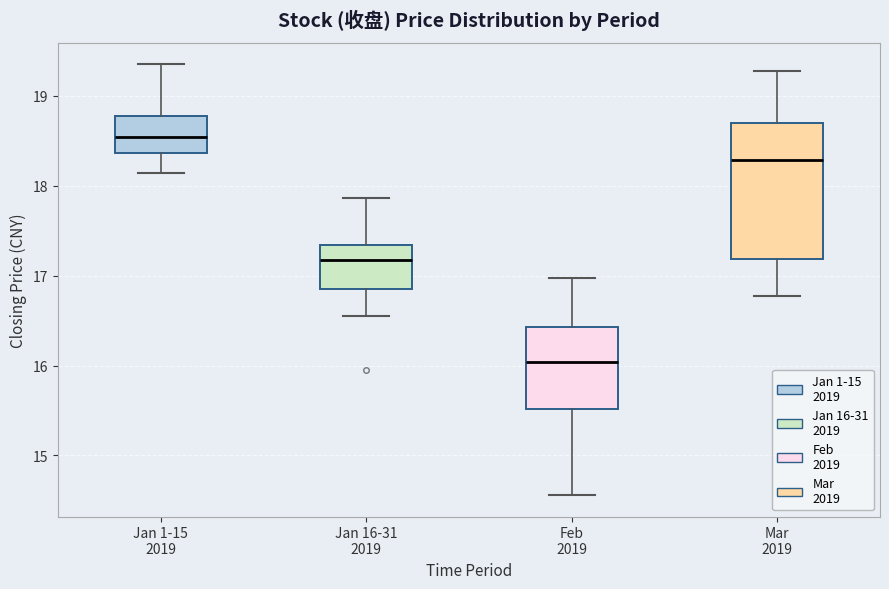

Where is the upper edge of the box for Mar 2019 on the y-axis? The values are not printed on the chart, so give them approximately, as read against the axis.

18.7